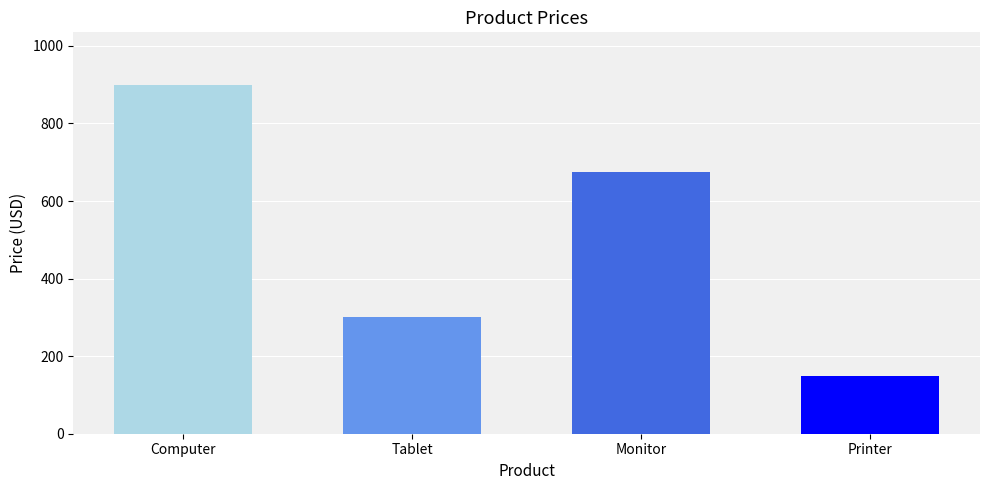

Between Tablet and Computer, which is larger?

Computer